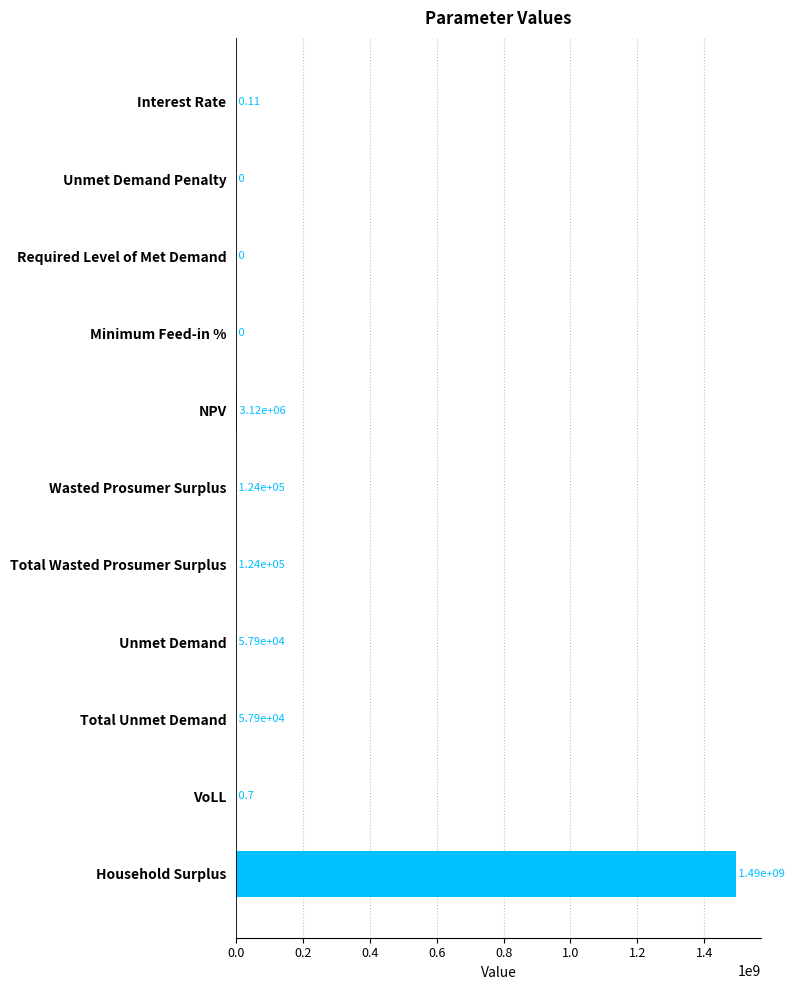

At which category does the chart reach its peak across all series?

Household Surplus